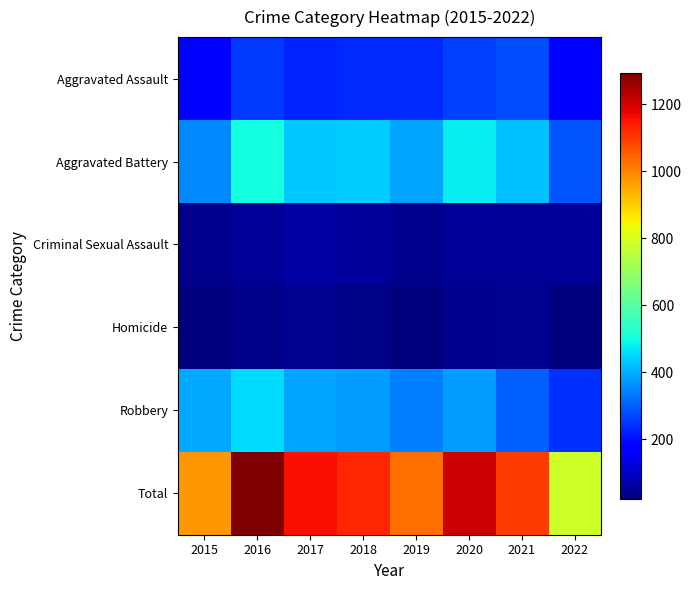

What is the spread (max minus min) of values at 2015?

948